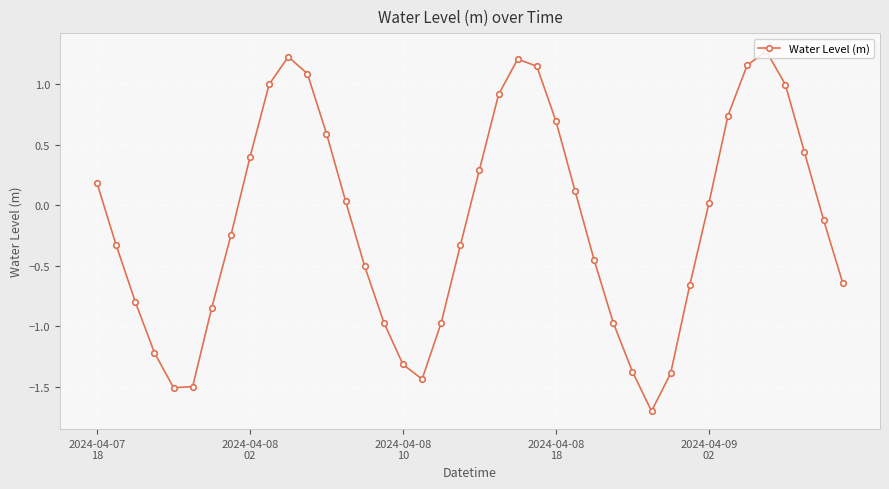

How many values are above zero?

19